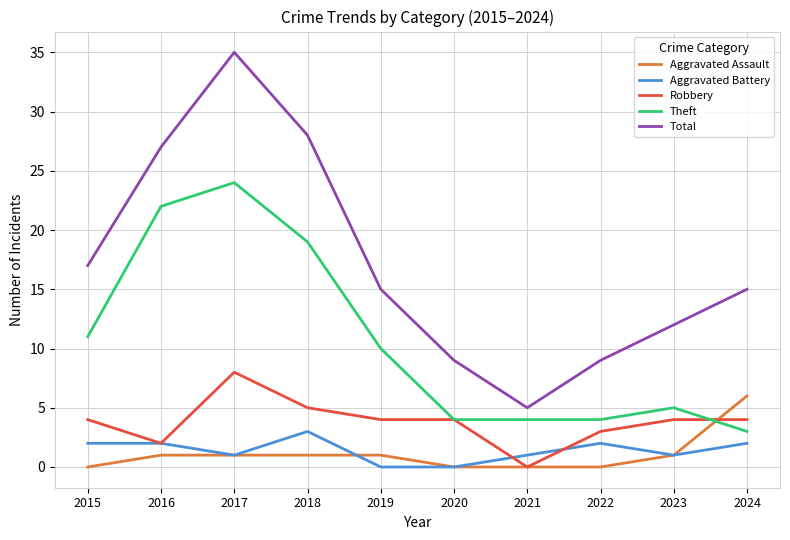

Is it true that Robbery equals 6 at 2019?

False